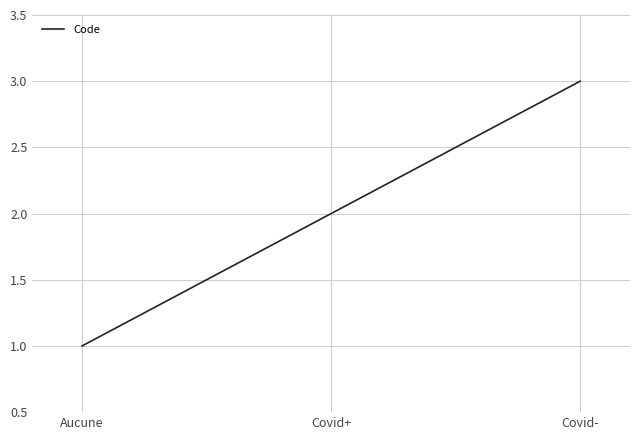

What is the difference between the values at Covid- and Covid+?

1